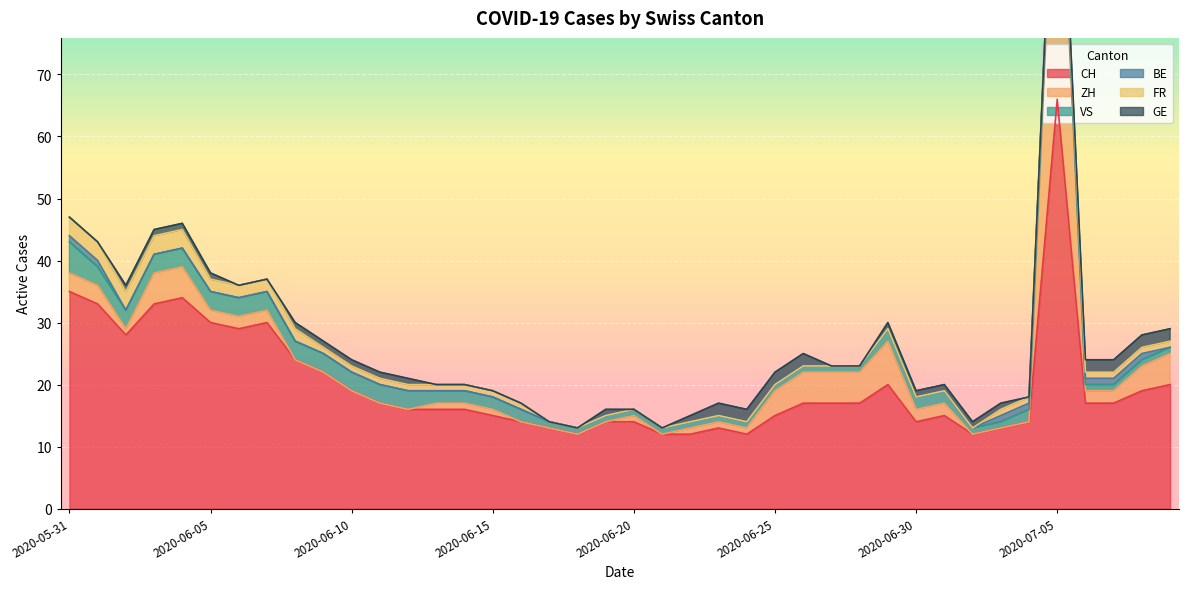

What is the label of the 40th point from the left?

2020-07-09